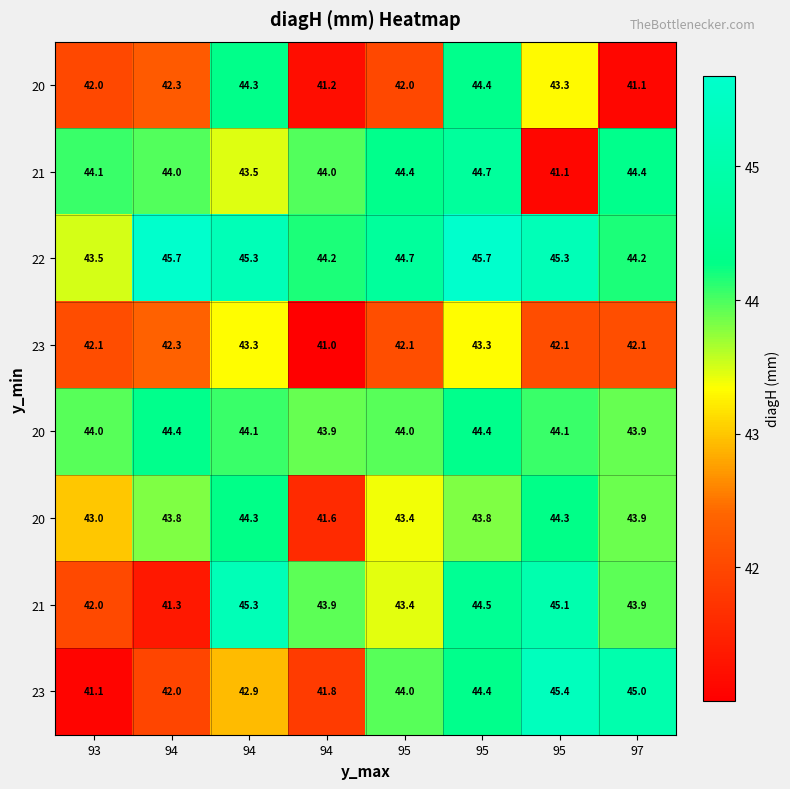

How many series are shown in this chart?

8